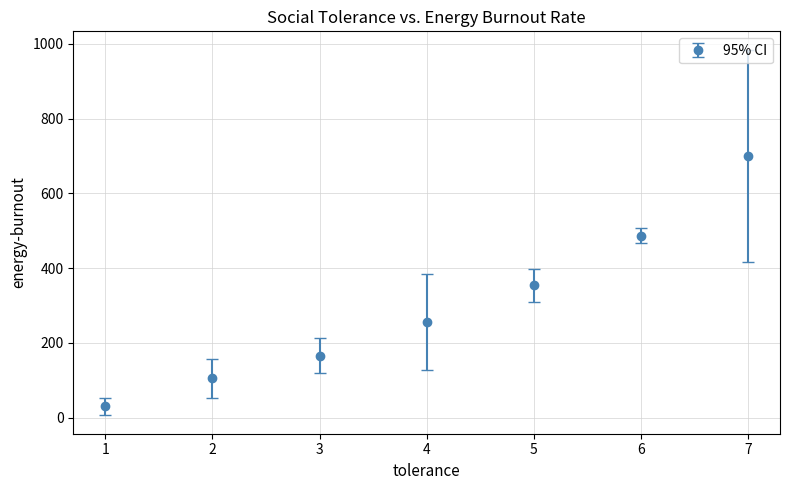

What is the value of the 7th point from the left?

700.5